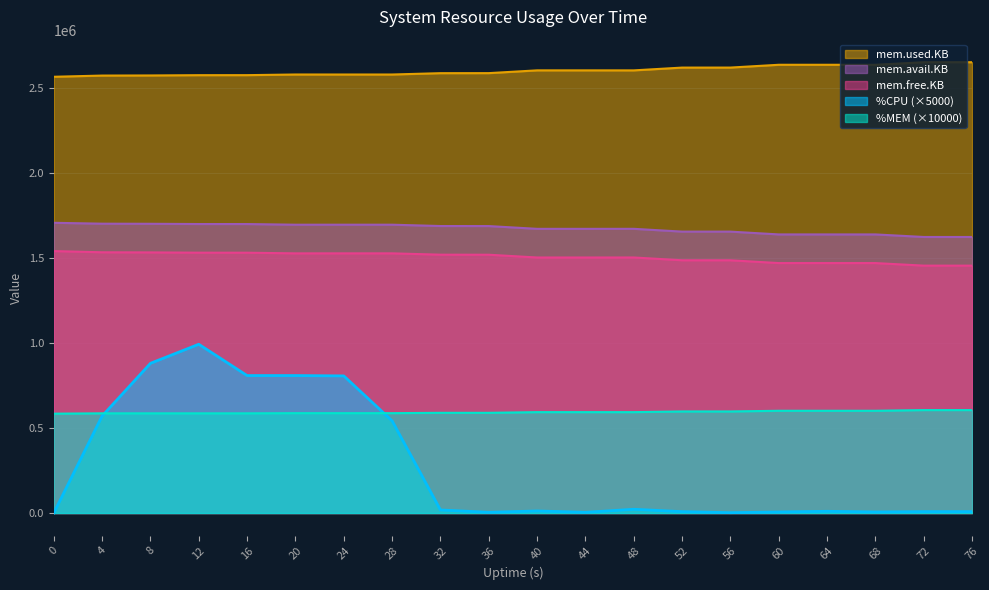

What value does the mem.free.KB series have at 56, to the nearest 10?

1485690